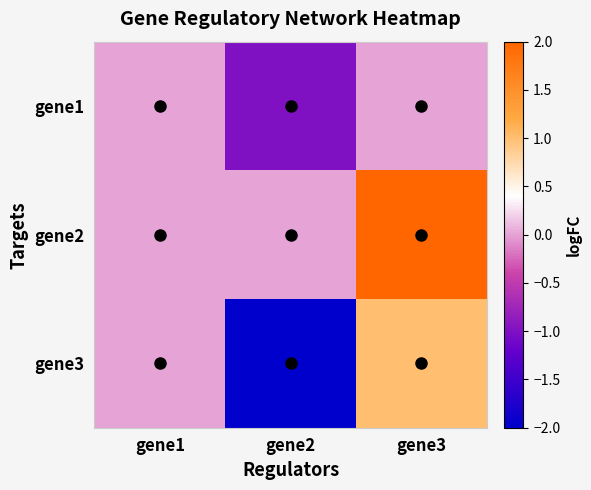

Which series has the largest range (max minus min)?

gene3